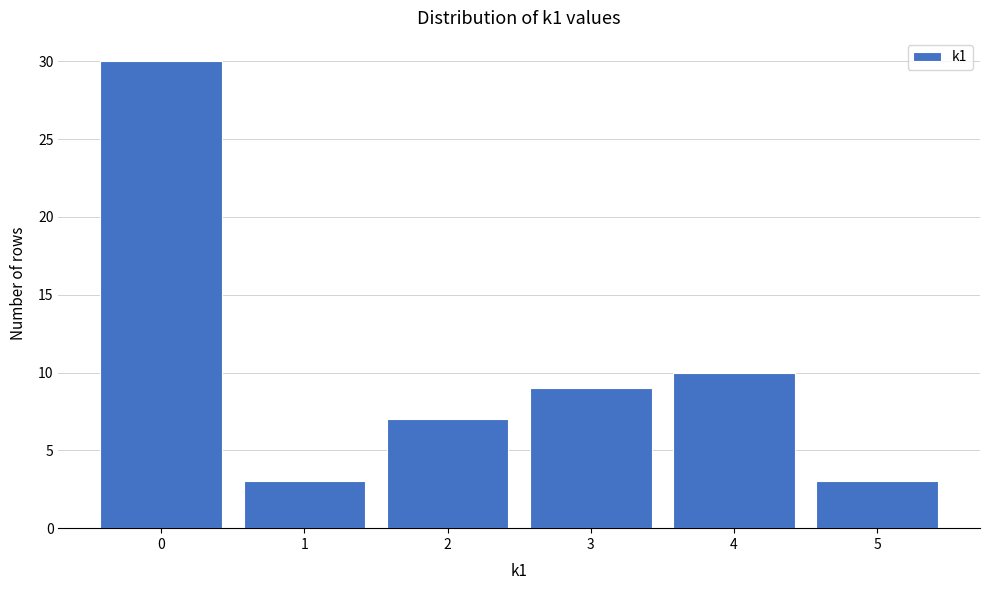

Which range on the x-axis has the tallest bar?

-0.5 to 0.5